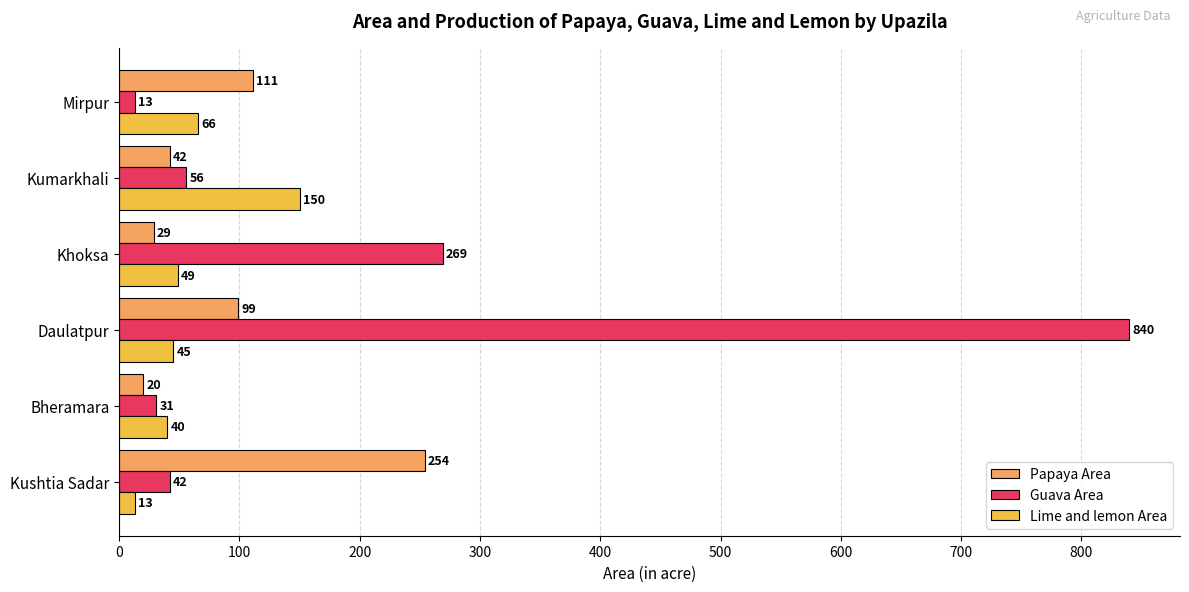

At how many categories does at least one series exceed 814?

1